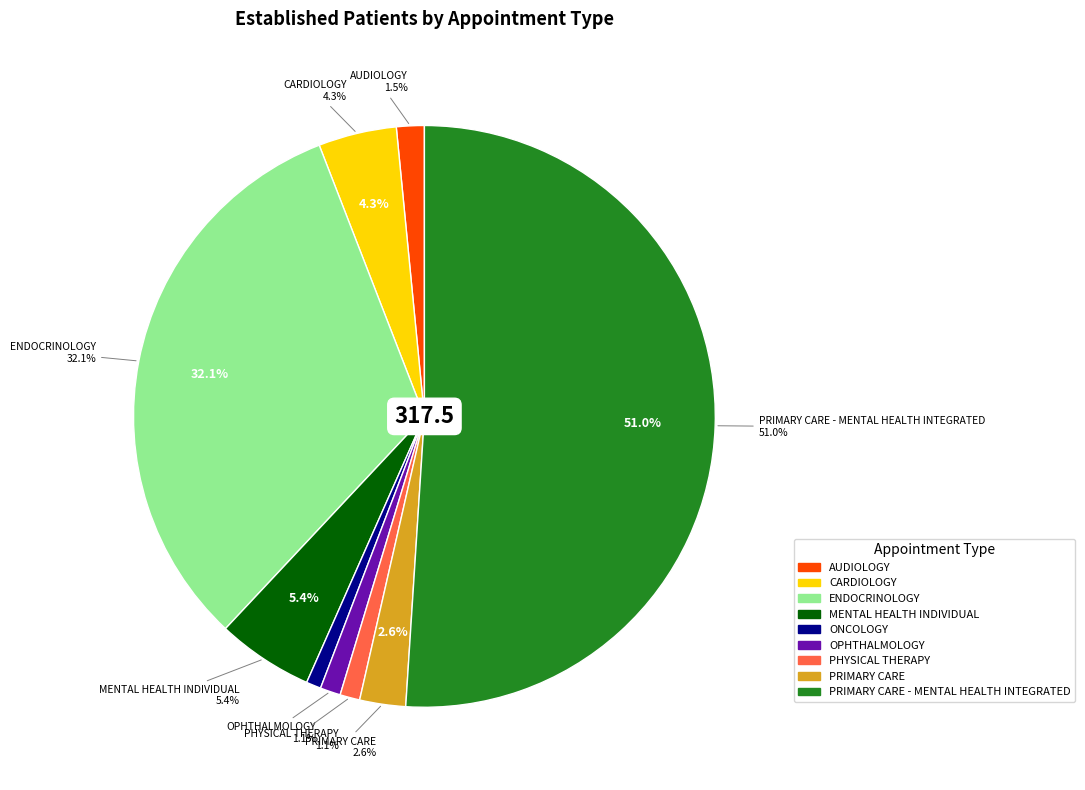

Is there a majority slice in this chart?

Yes